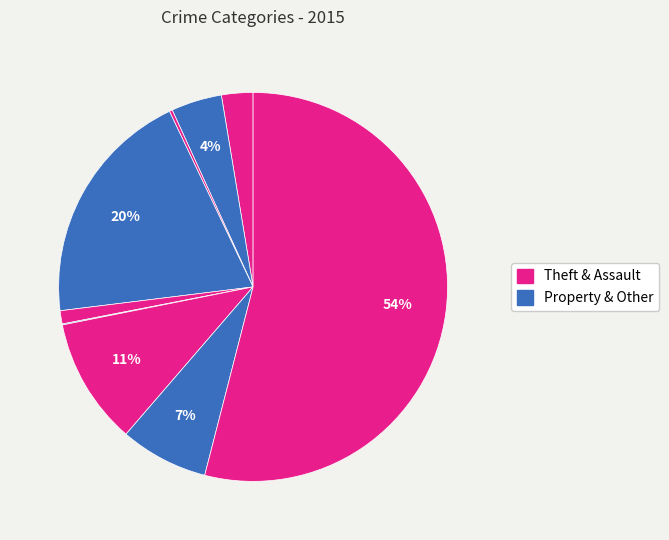

Count the number of slices in the pie.

9